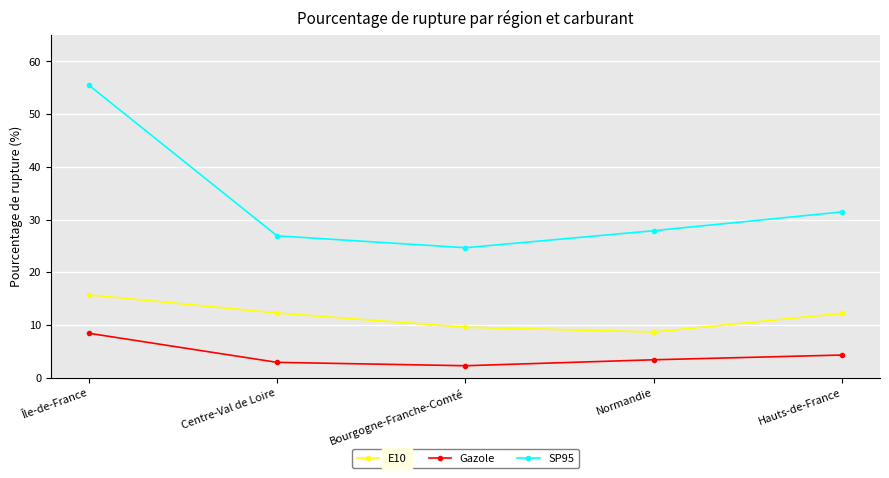

Which series has the largest range (max minus min)?

SP95